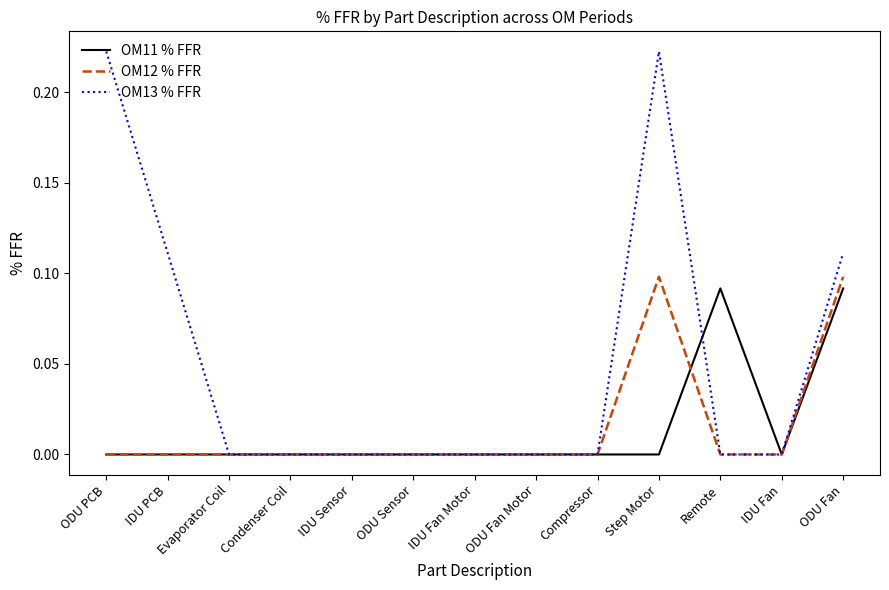

Which series has the largest range (max minus min)?

OM13 % FFR